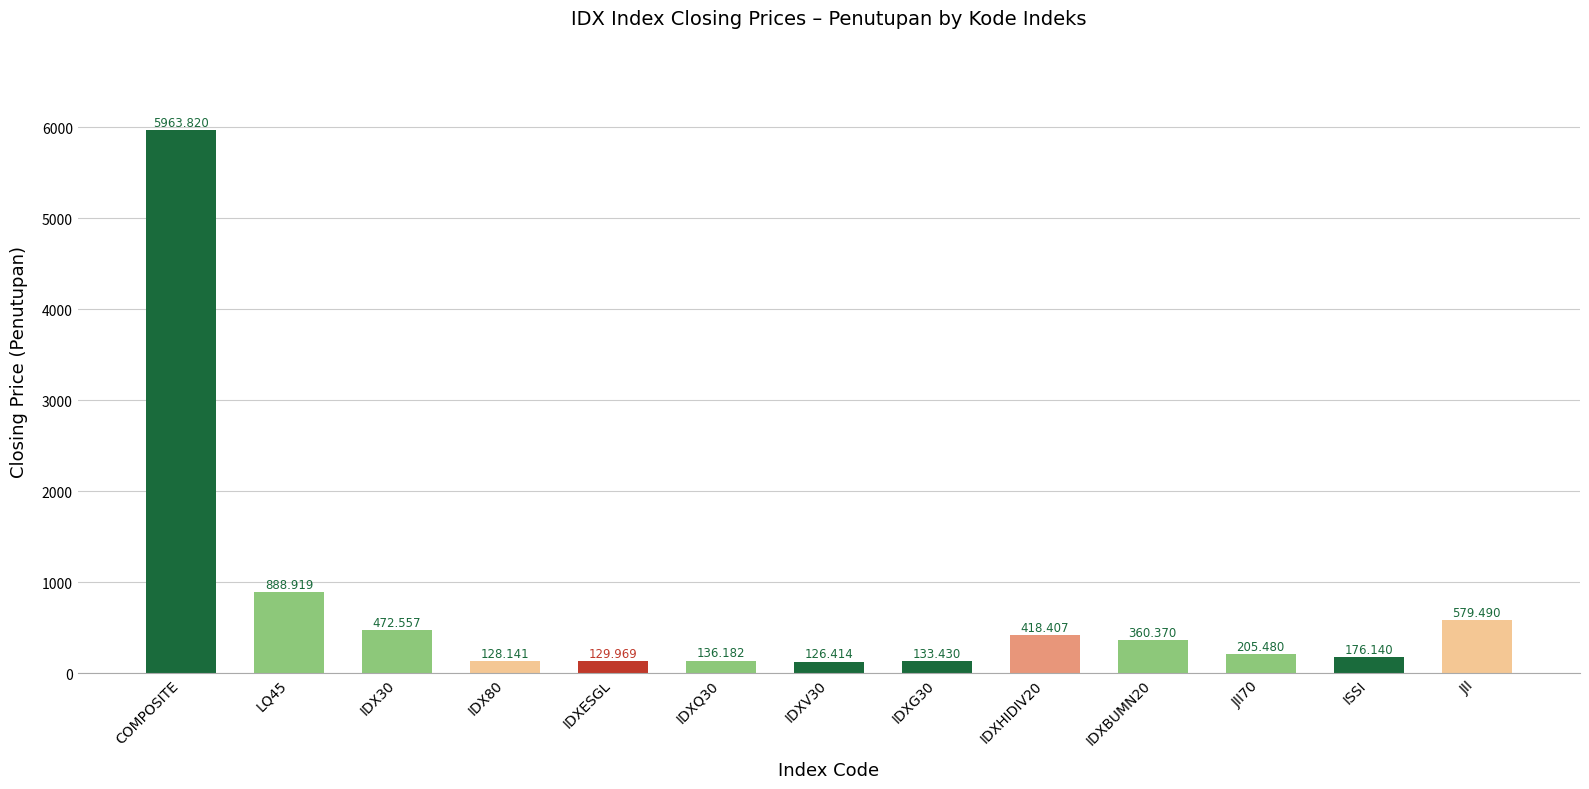

What is the average value?

747.6